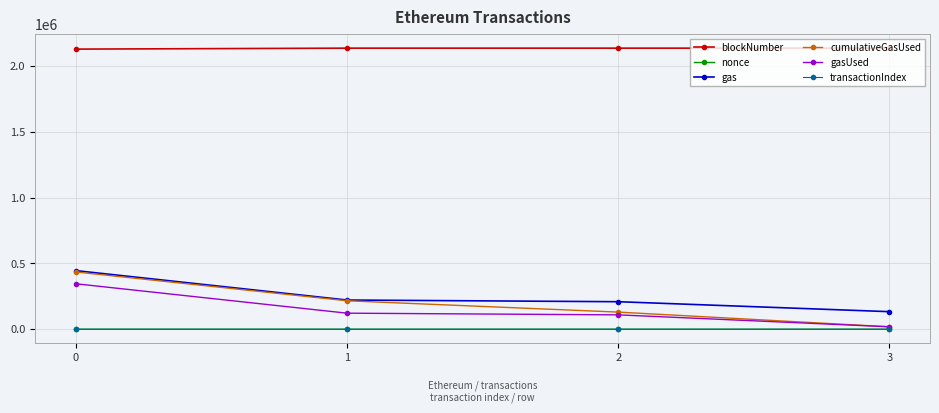

Which series has the largest total across all categories?

blockNumber